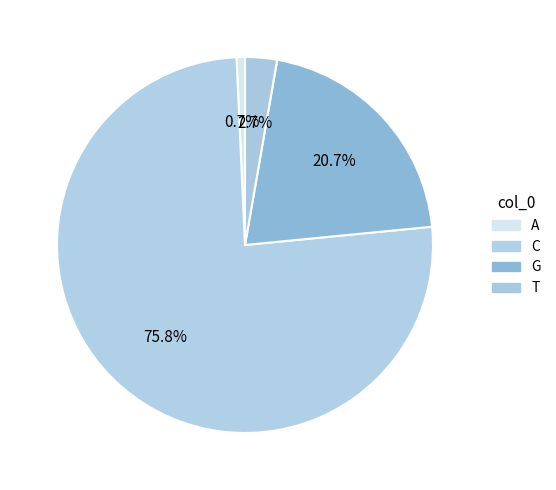

True or false: A accounts for 11% of the total.

False